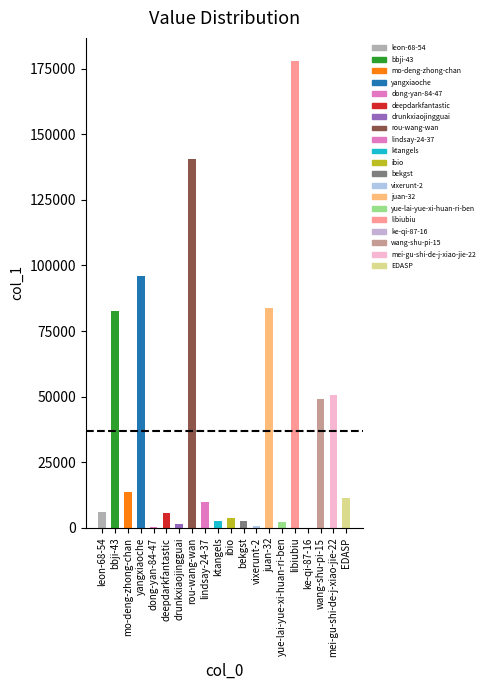

Reading right to left, transcribe all the data shown in this chart.

11475	50560	49183	141	177781	2137	83914	619	2629	3811	2658	9794	140695	1366	5848	385	95877	13865	82704	5902